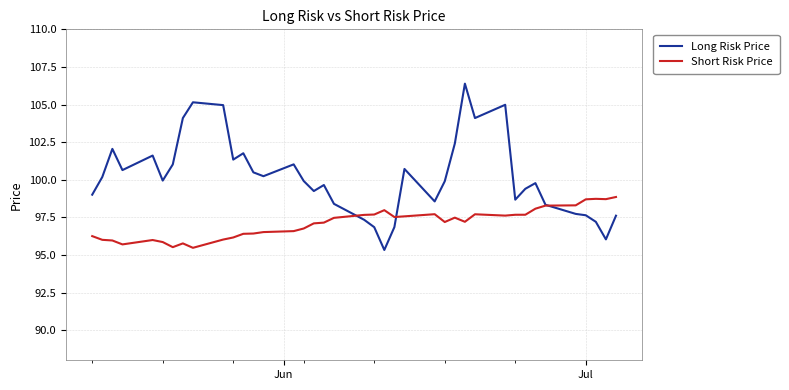

How many intersections are there between Short Risk Price and Long Risk Price?

3